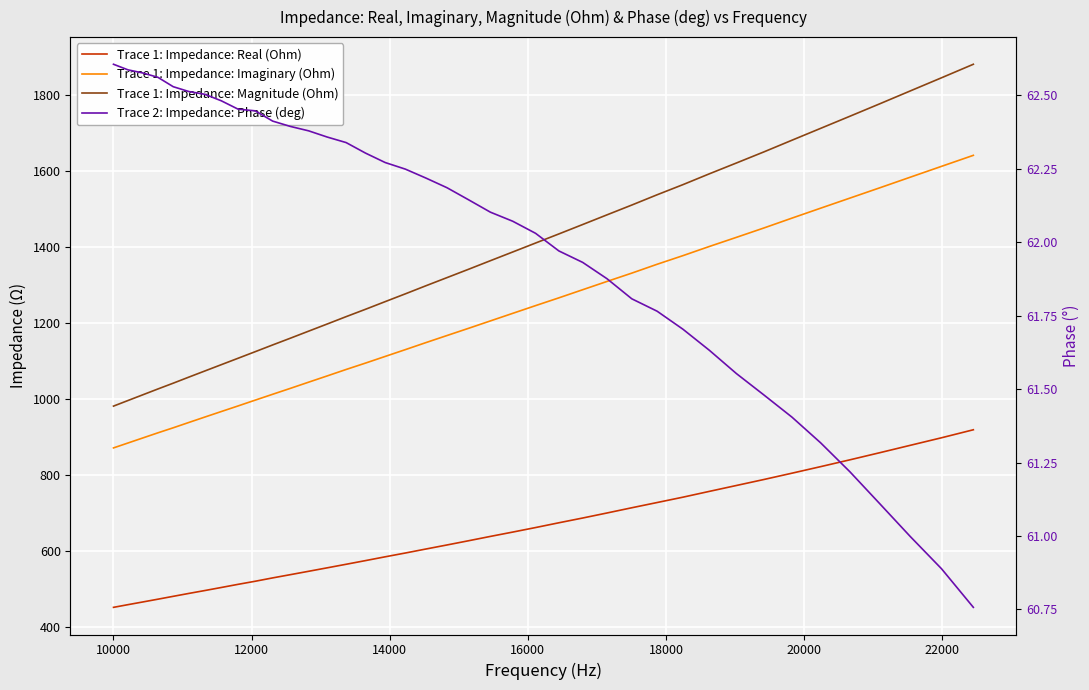

How many data points in Trace 1: Impedance: Real (Ohm) are less than 626?

20